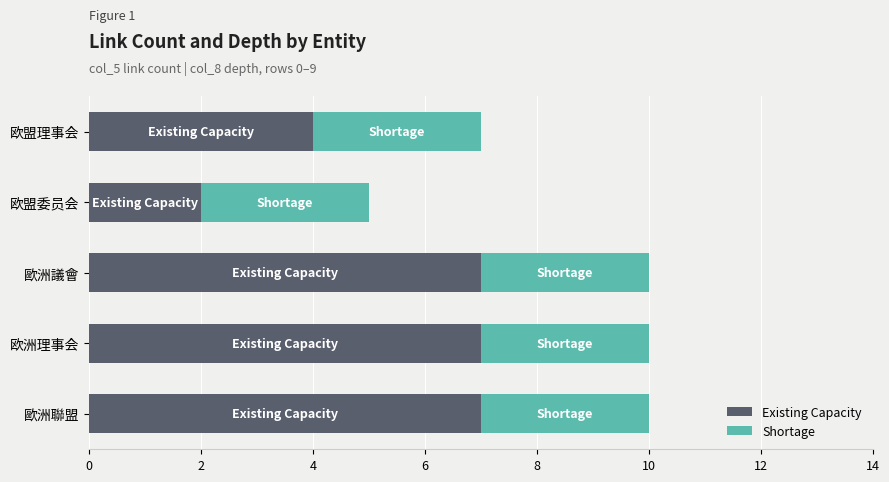

What are all the series names shown in the legend?

Existing Capacity, Shortage